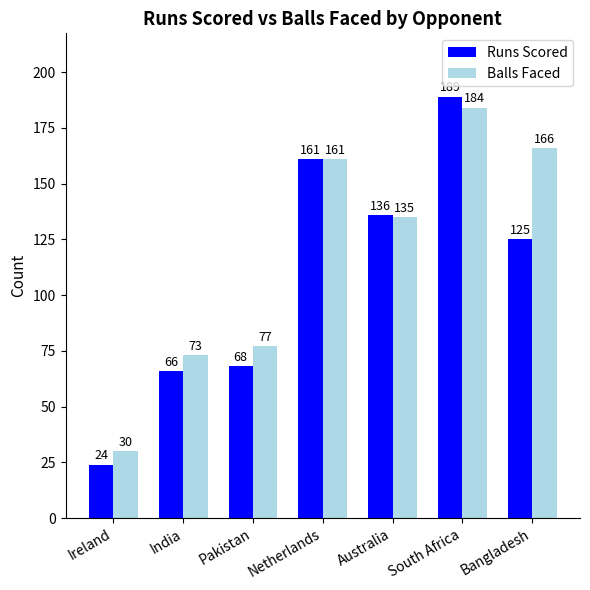

At which label does Runs Scored first exceed 125?

Netherlands